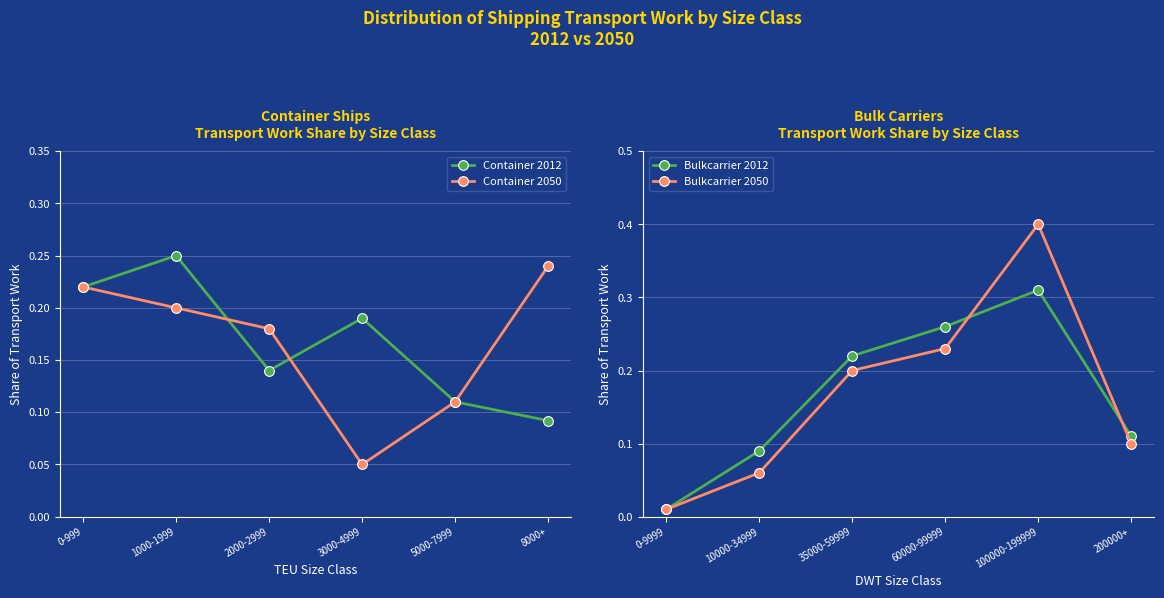

Is the value of Bulkcarrier 2050 at 10000-34999 greater than the value of Bulkcarrier 2012 at 200000+?

No